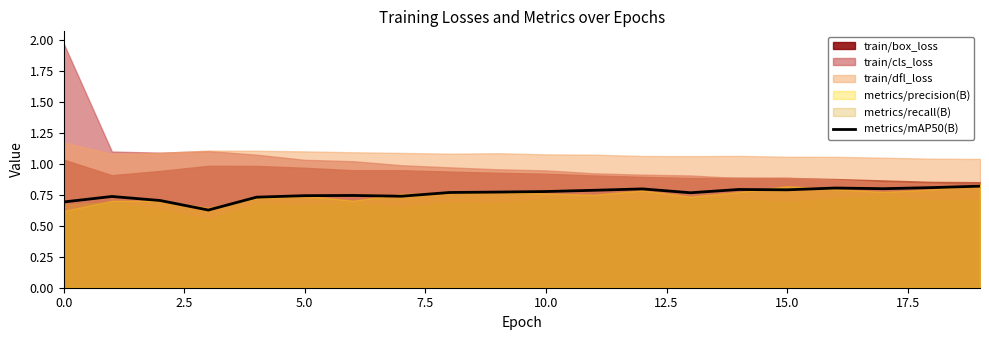

What is the smallest value displayed?

0.6